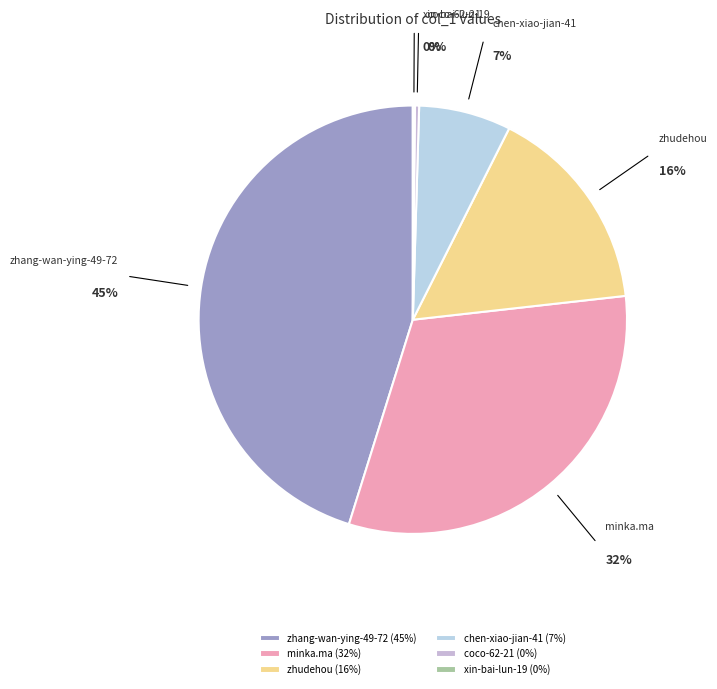

Does minka.ma represent more than half of the total?

No